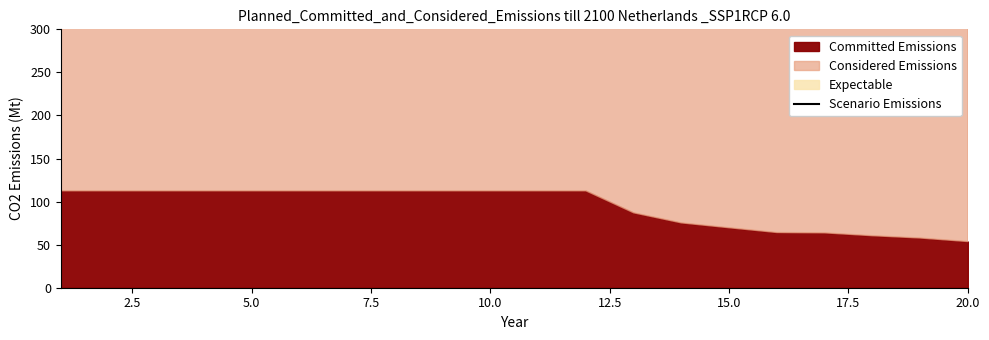

True or false: Considered Emissions and Expectable intersect in this chart.

False